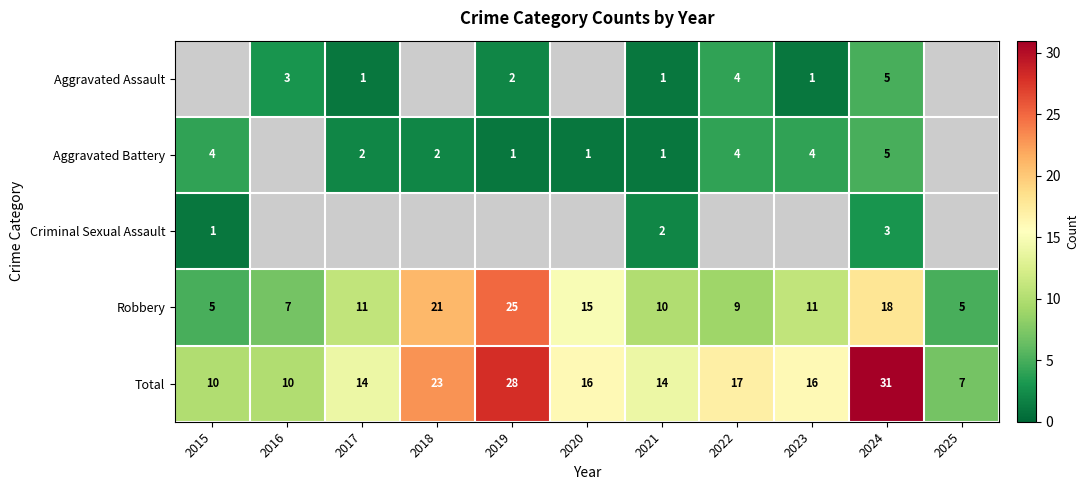

Is the value of Aggravated Battery at 2023 greater than the value of Total at 2022?

No